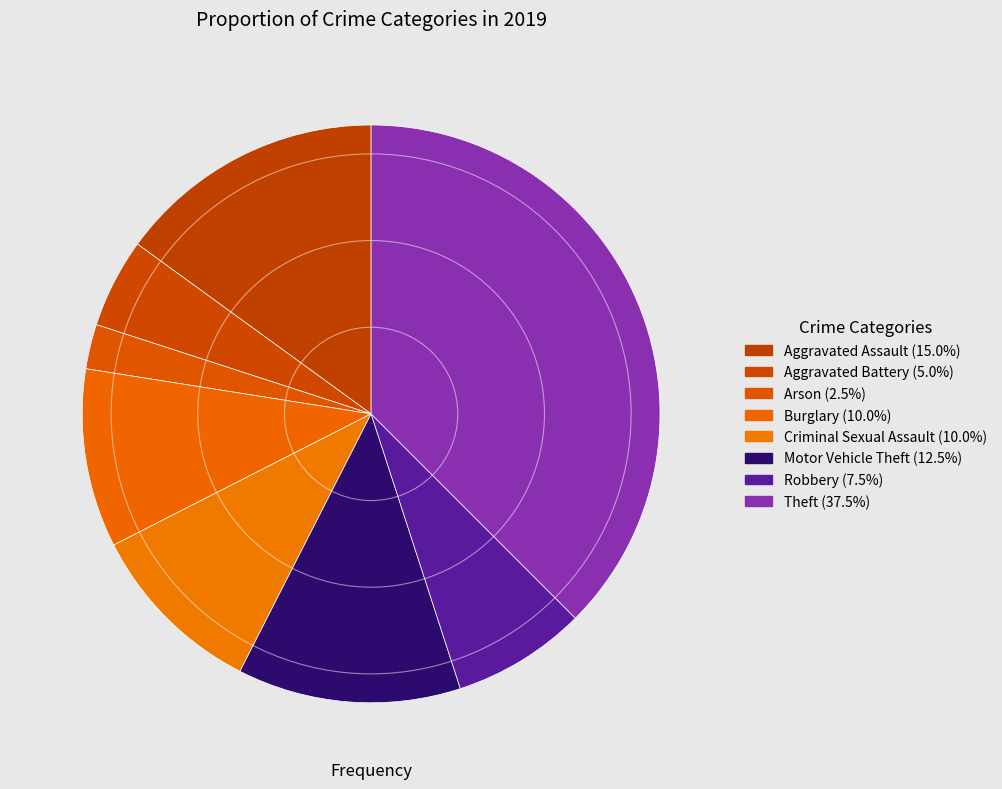

How many slices are in this pie chart?

8